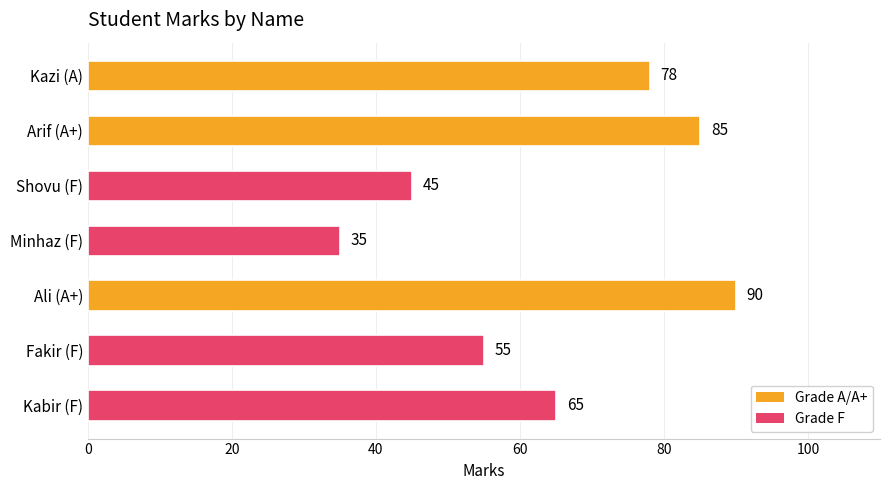

At which label is the value closest to 62?

Kabir (F)